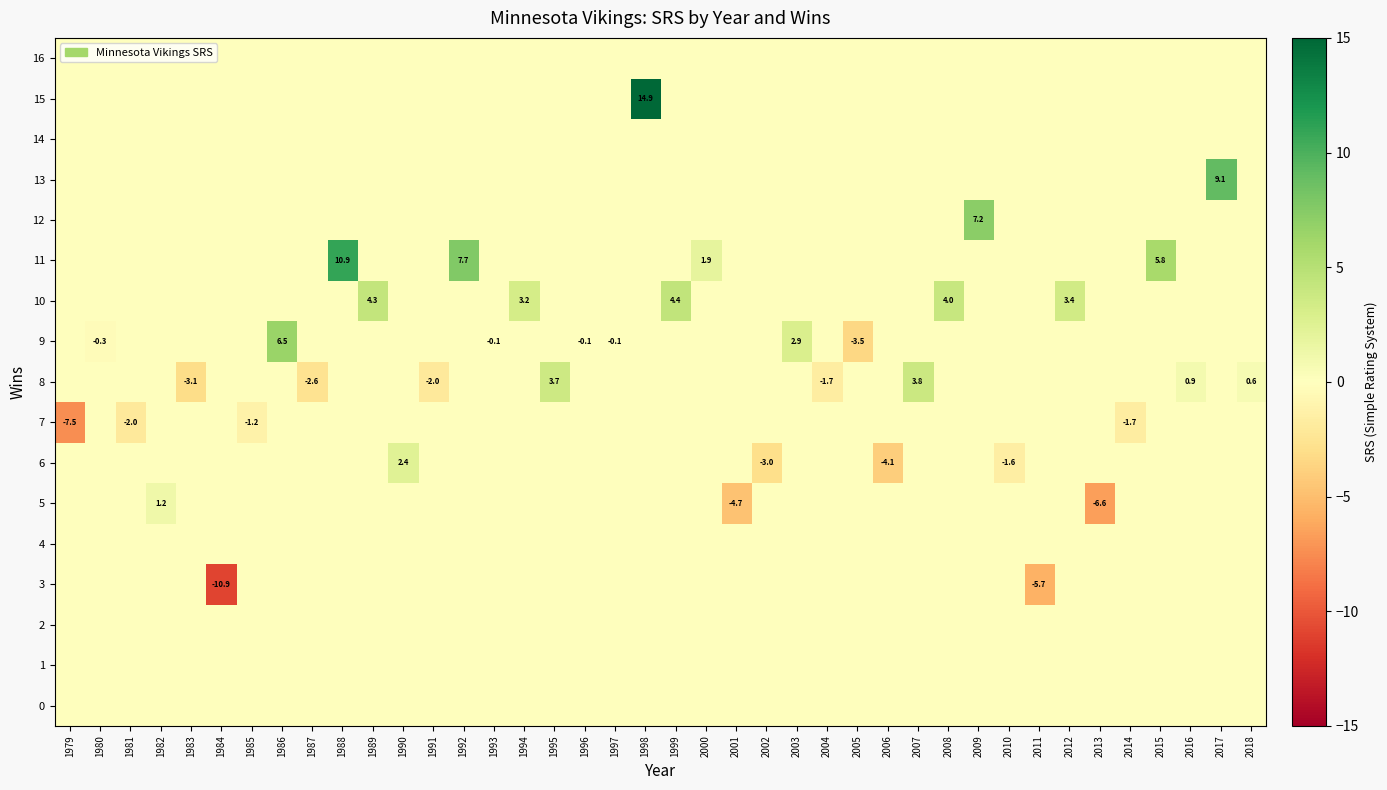

At how many categories does at least one series exceed -3?

40